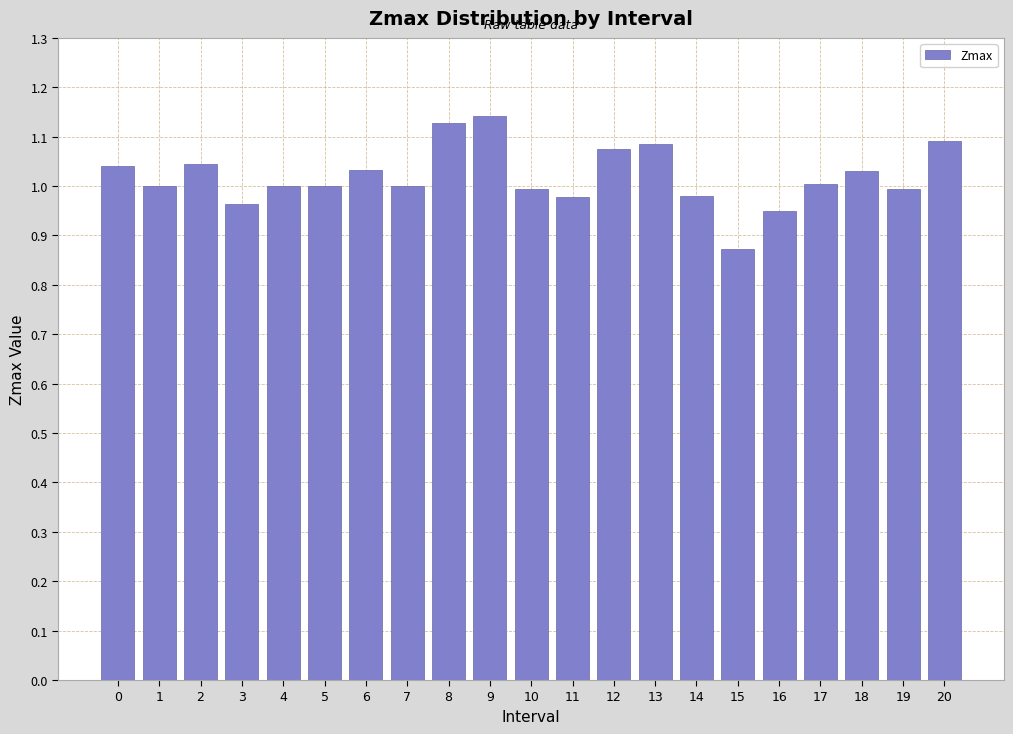

What is the sum of all values?

21.4